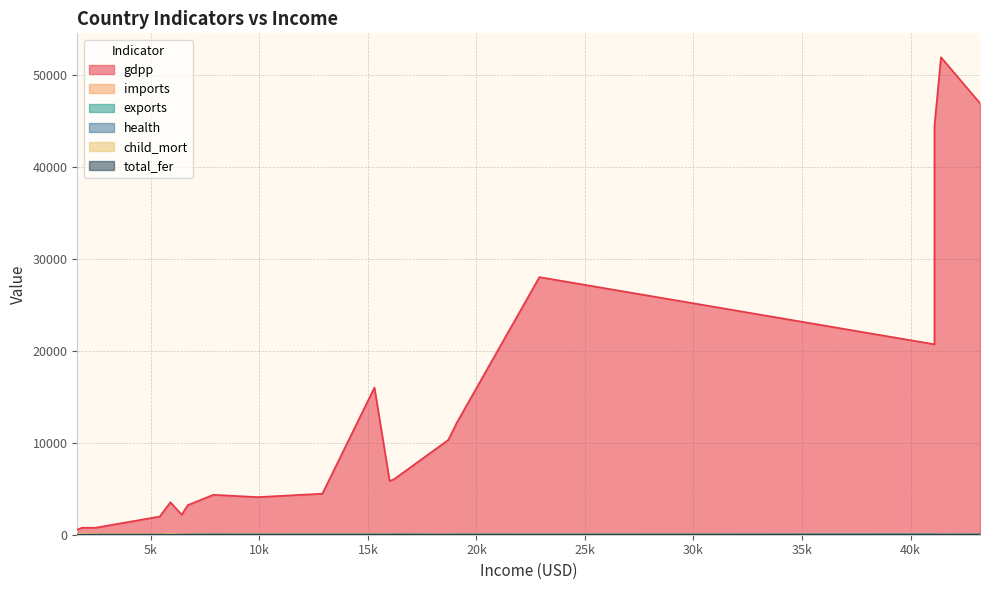

True or false: child_mort has more than 2 points higher than both neighbors.

True